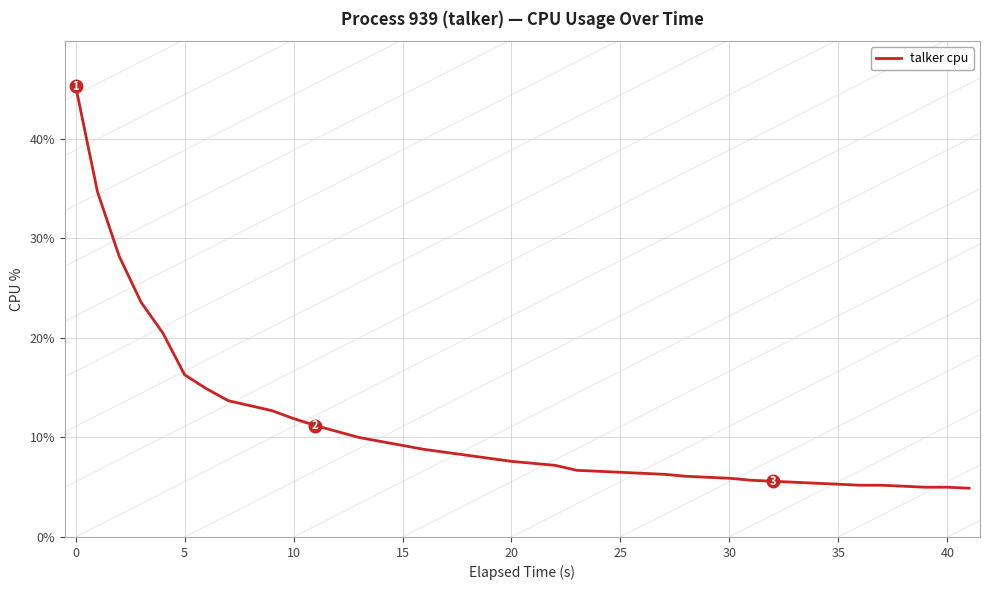

What is the minimum value shown in the chart?

4.9